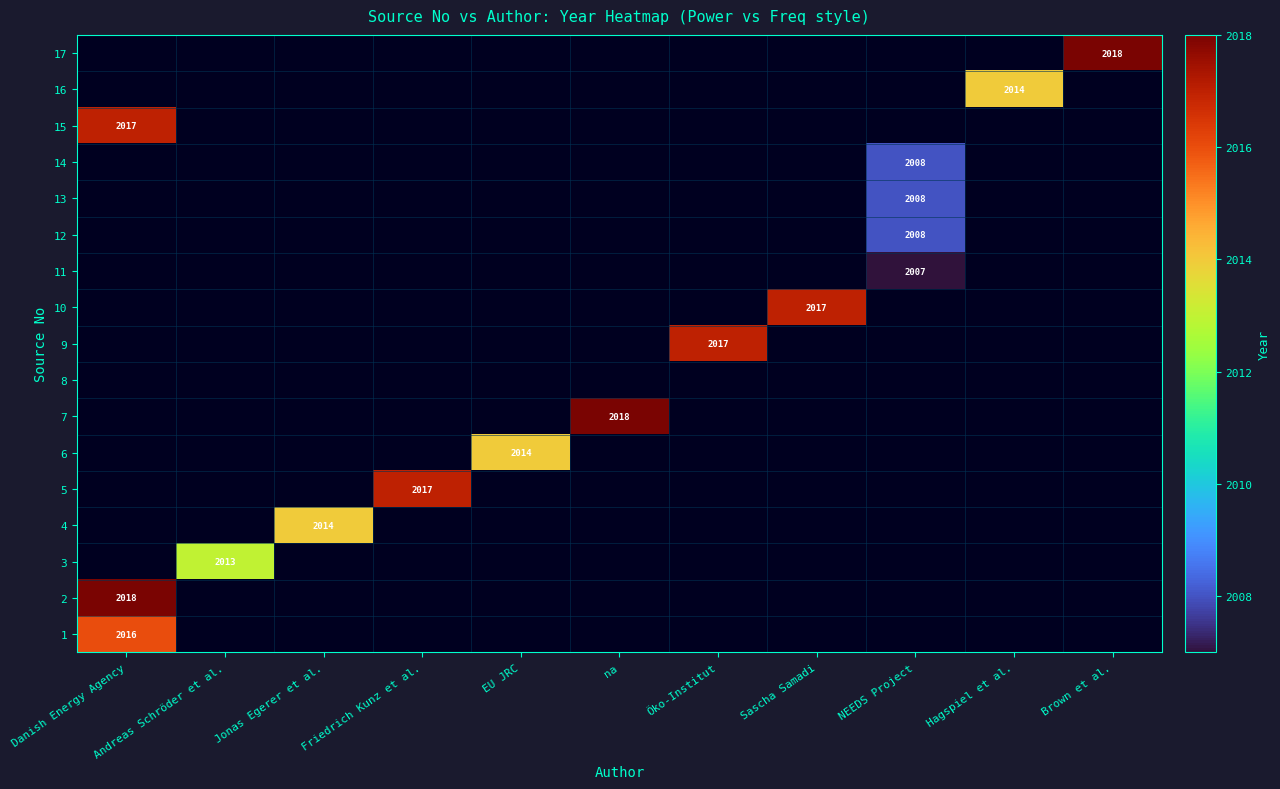

Is it true that 1 equals 632 at Danish Energy Agency?

False